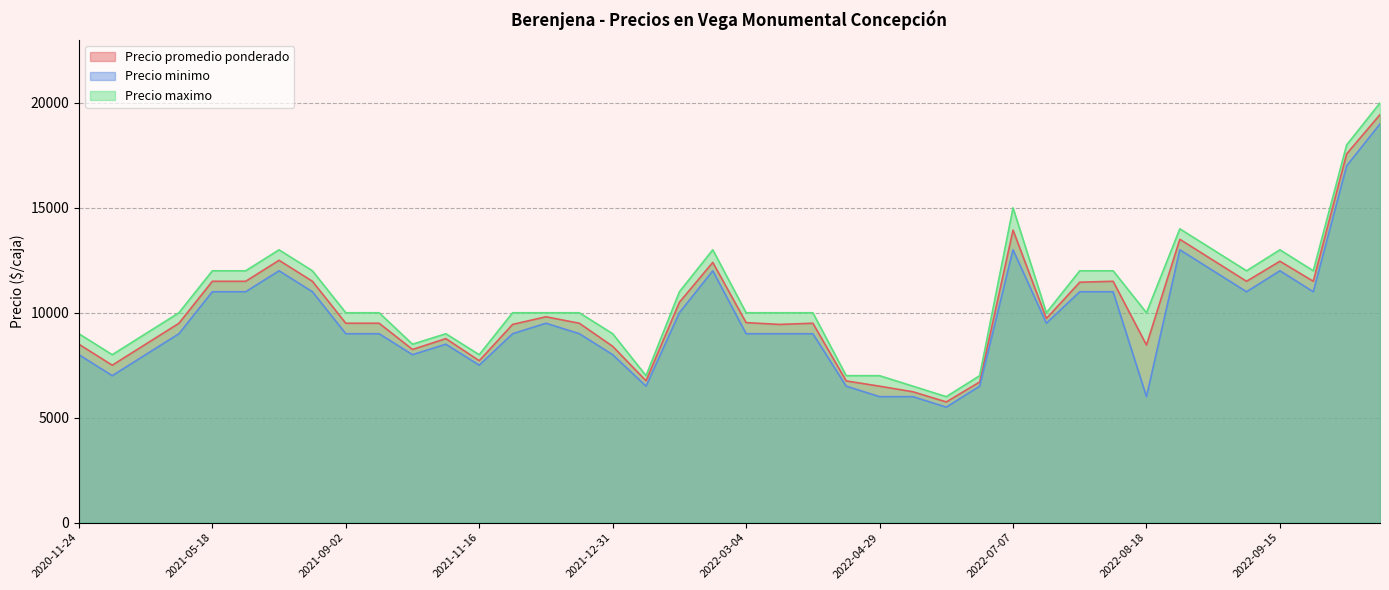

Between 2021-05-11 and 2021-05-18, which series saw the biggest shift?

Precio promedio ponderado